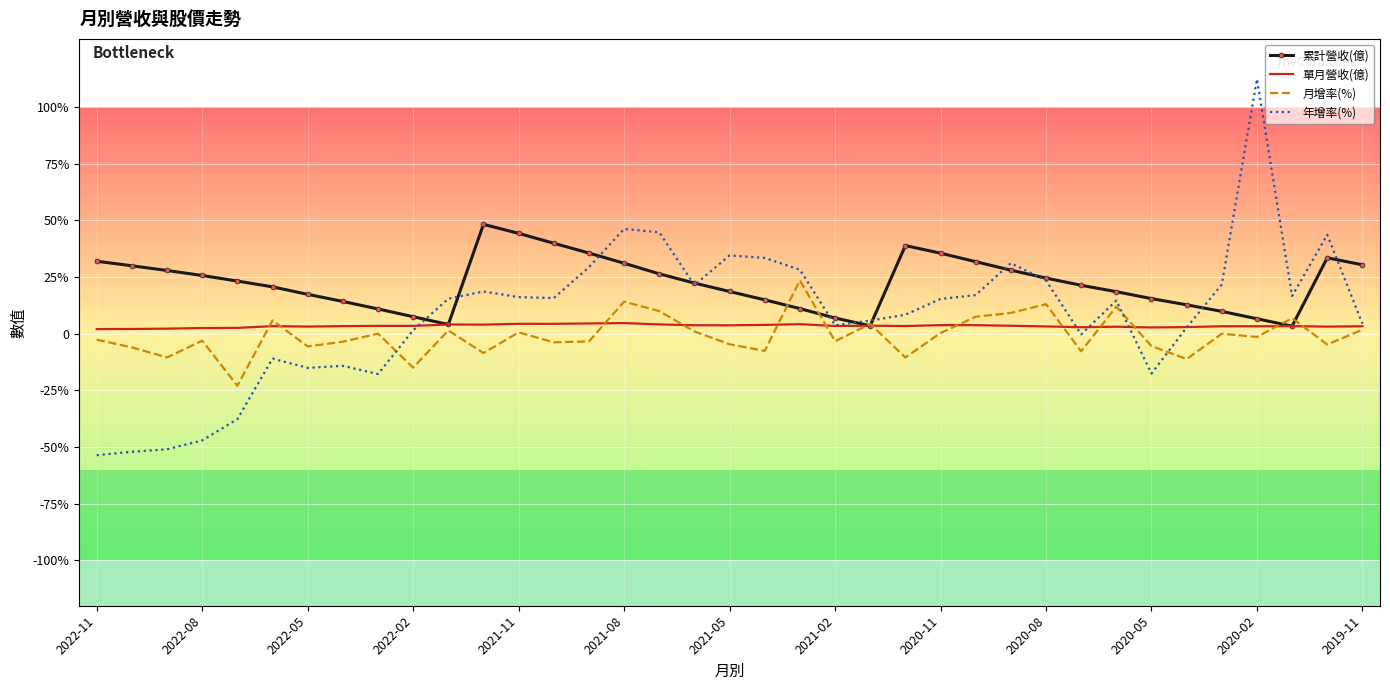

What are all the series names shown in the legend?

累計營收(億), 單月營收(億), 月增率(%), 年增率(%)